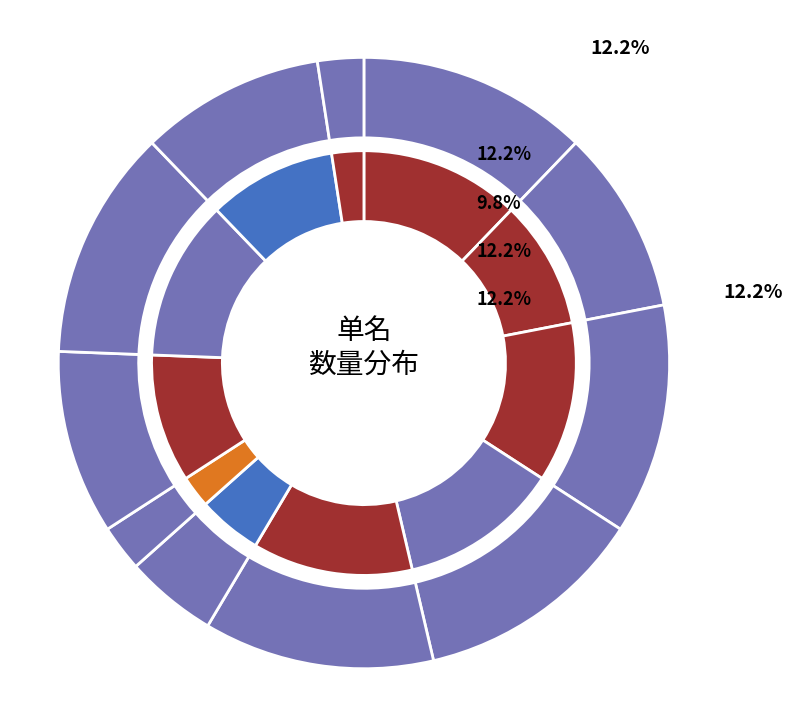

How many slices are in this pie chart?

11